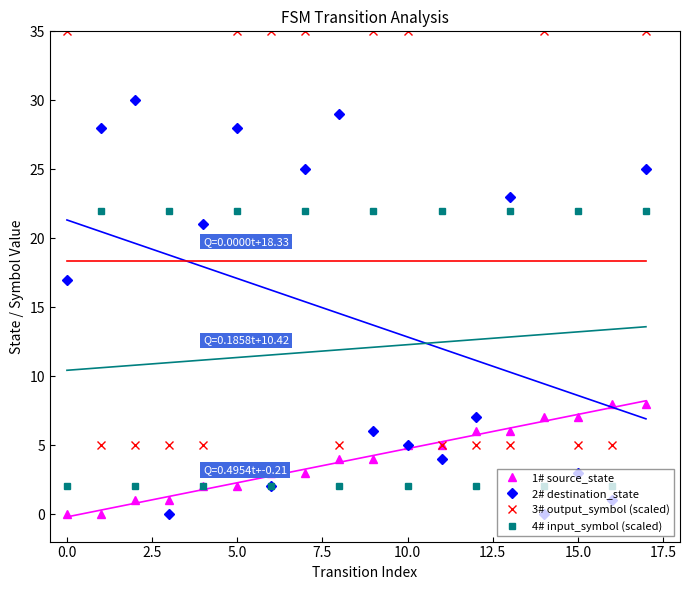

Count the number of categories in the chart.

18